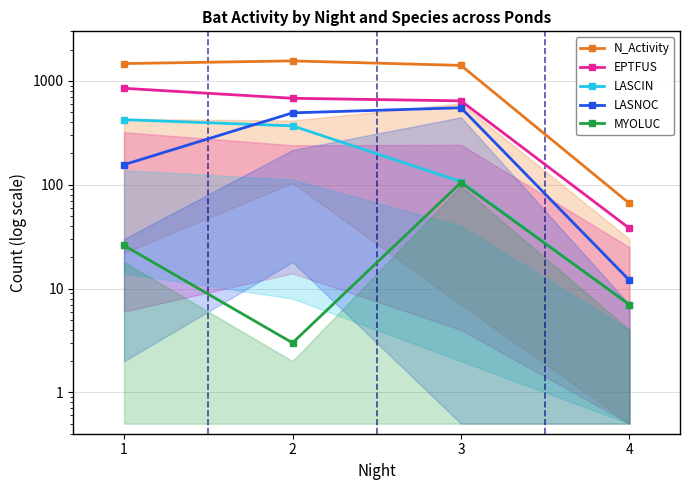

True or false: EPTFUS and N_Activity intersect in this chart.

False